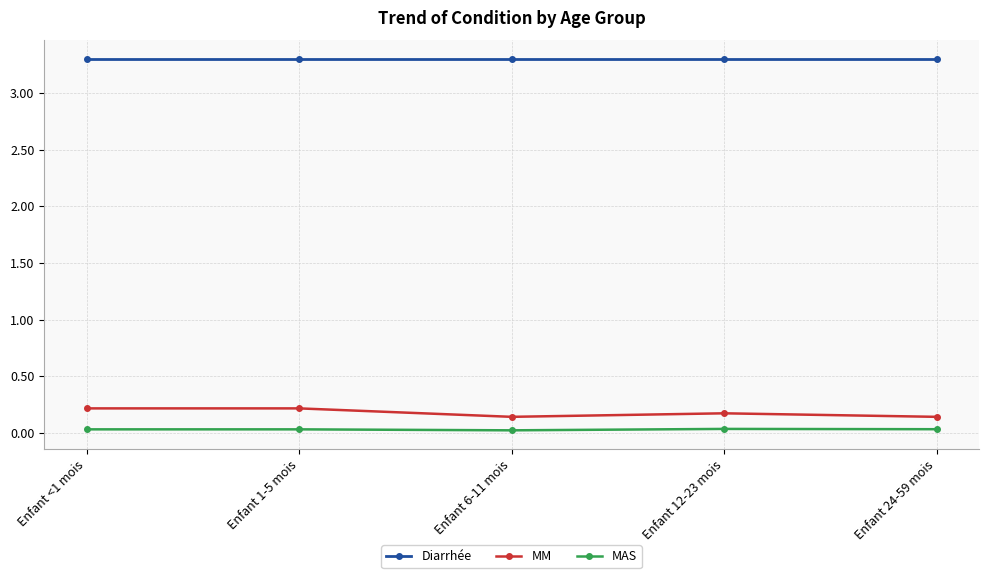

True or false: Diarrhée has more than 2 interior local peaks.

False